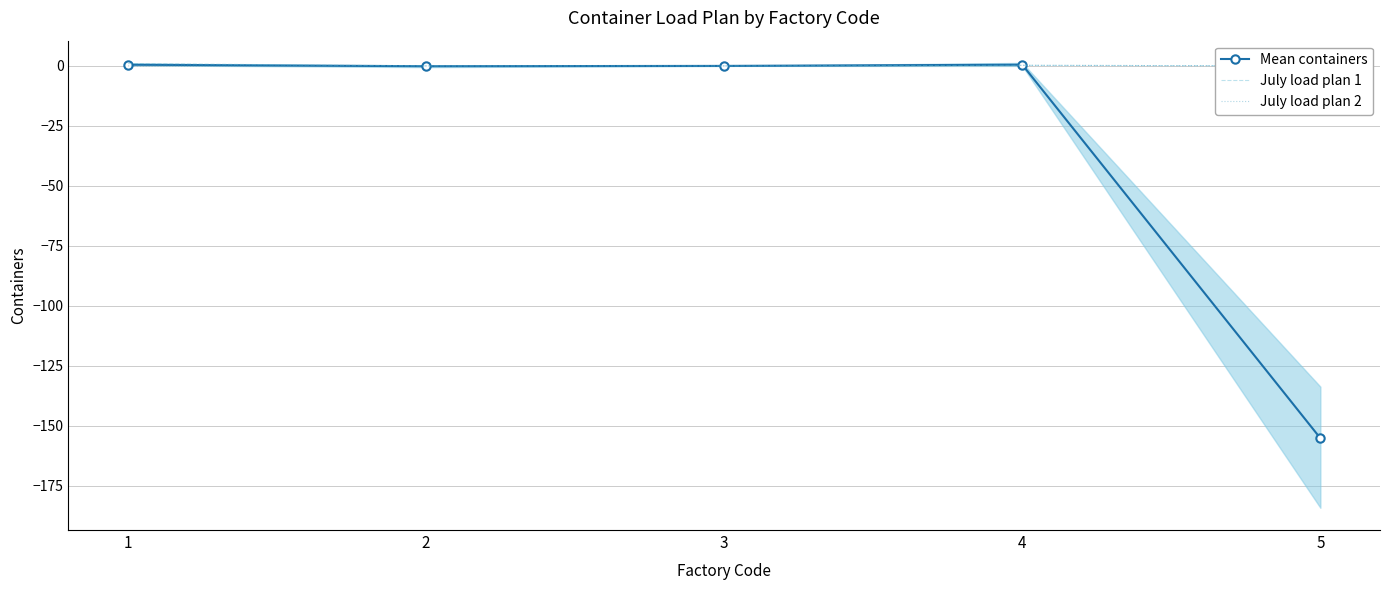

Reading left to right, list all the values displayed in this chart.

Mean containers: 0.5	-0.1	0.0	0.5	-155.2
July load plan 1: 1.0	0.0	0.0	0.2	0.0
July load plan 2: 0.0	0.0	0.0	0.2	0.0